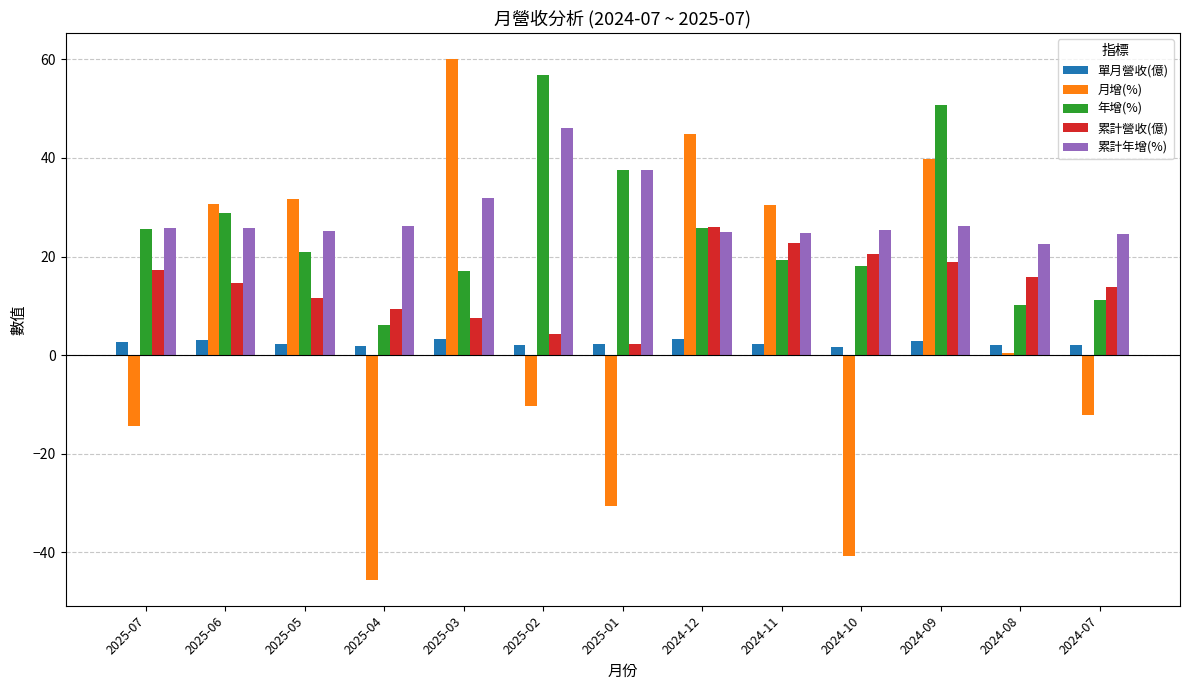

What is the average value of the 累計年增(%) series?

28.2